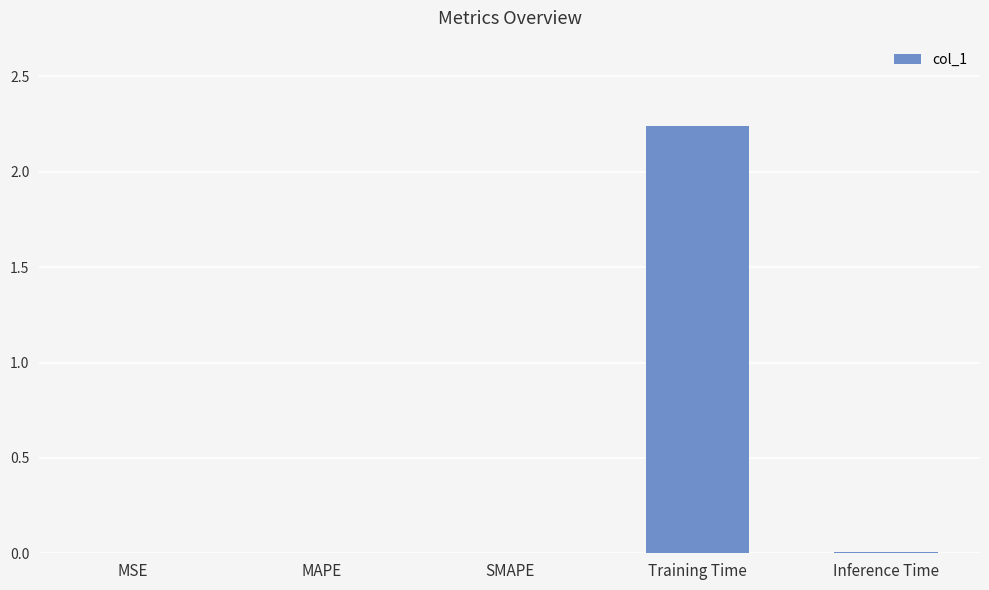

What is the average value?

0.5